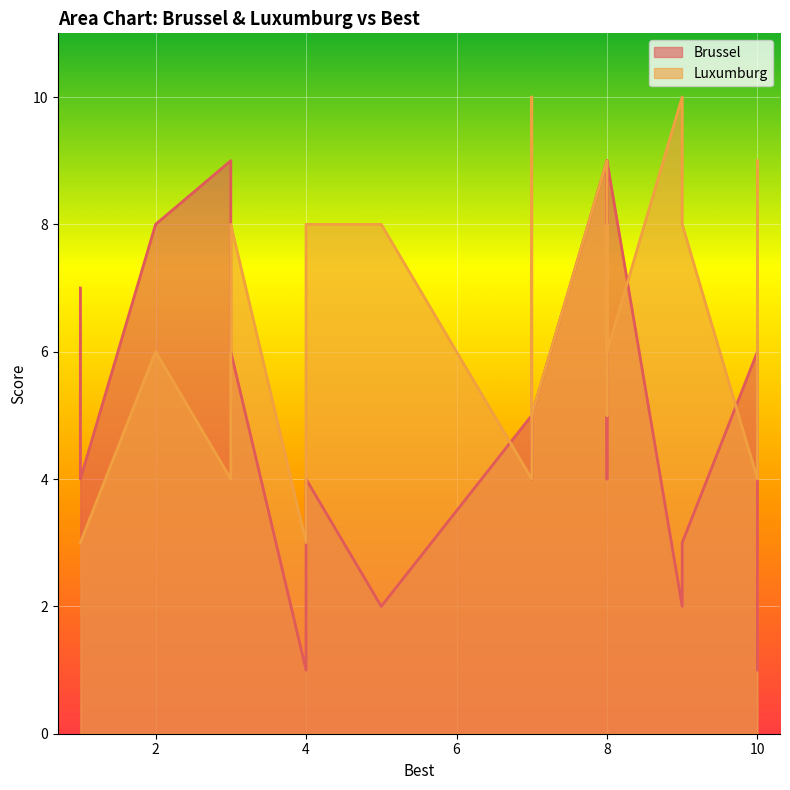

After their last crossing, which series has the higher values: Brussel or Luxumburg?

Luxumburg